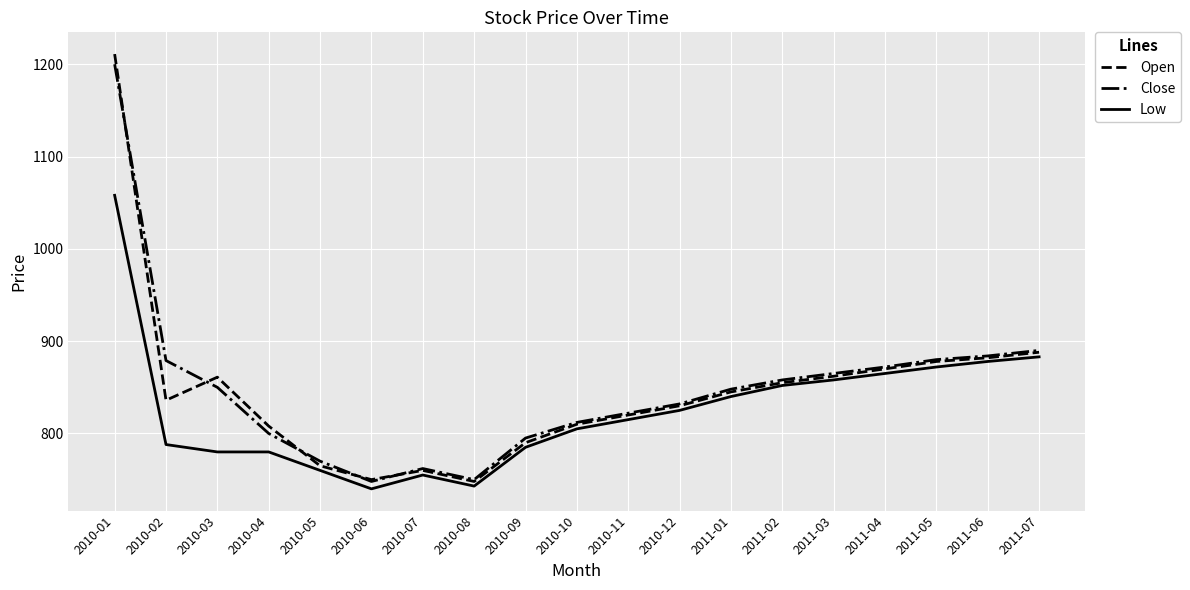

In Open, how many points are lower than both neighbors (excluding endpoints)?

3